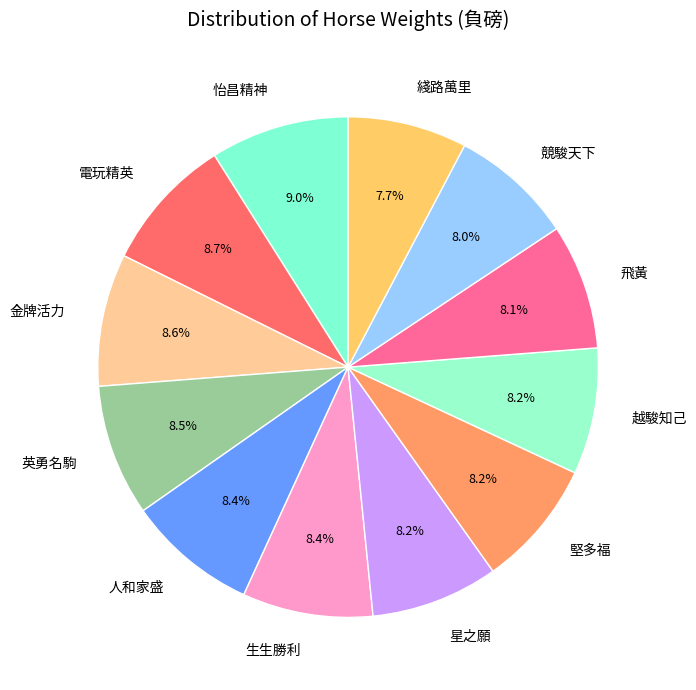

What percentage do 人和家盛 and 競駿天下 together represent?

16.4%